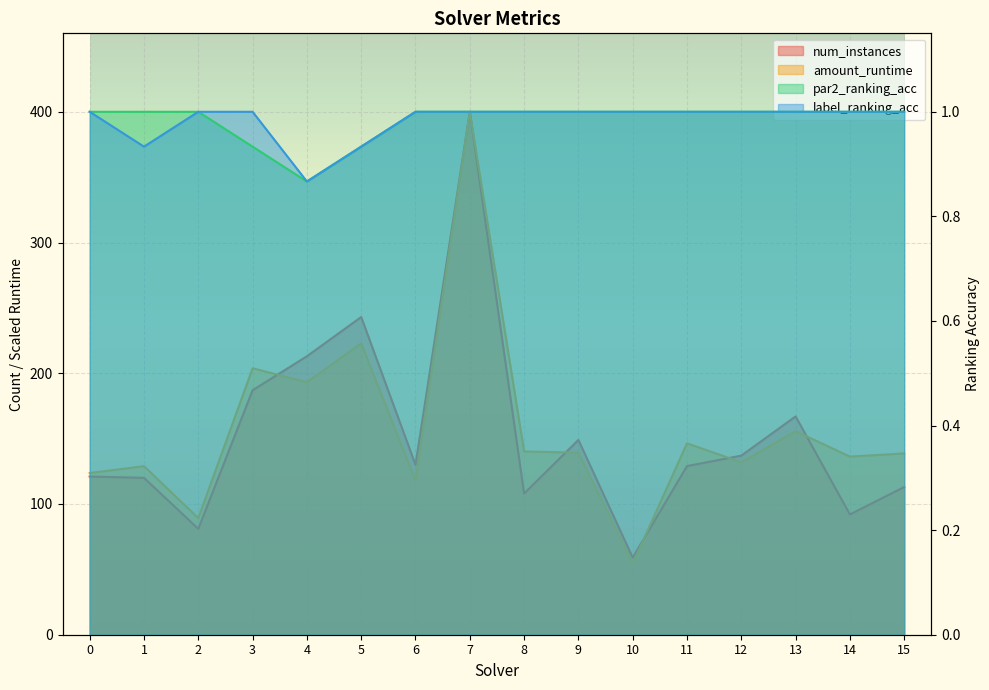

Which series has the largest total across all categories?

amount_runtime